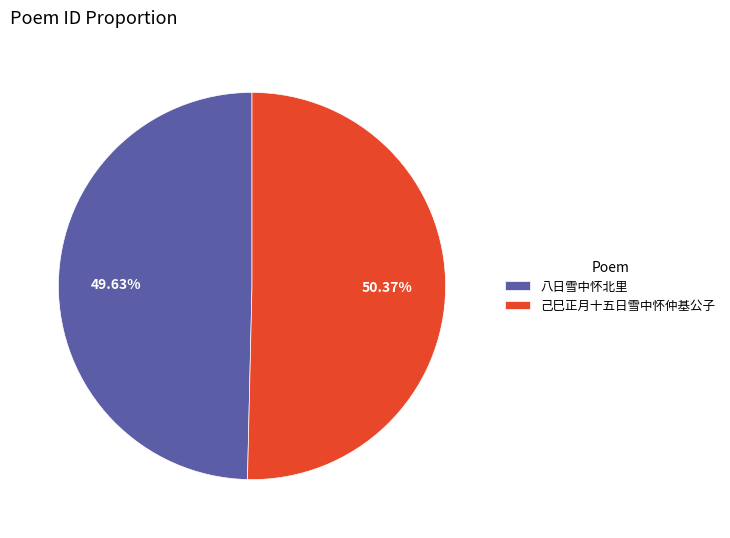

Is there a majority slice in this chart?

Yes